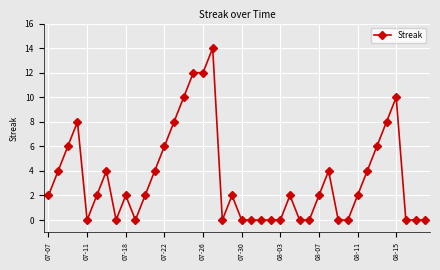

How many data points does each series have?

40